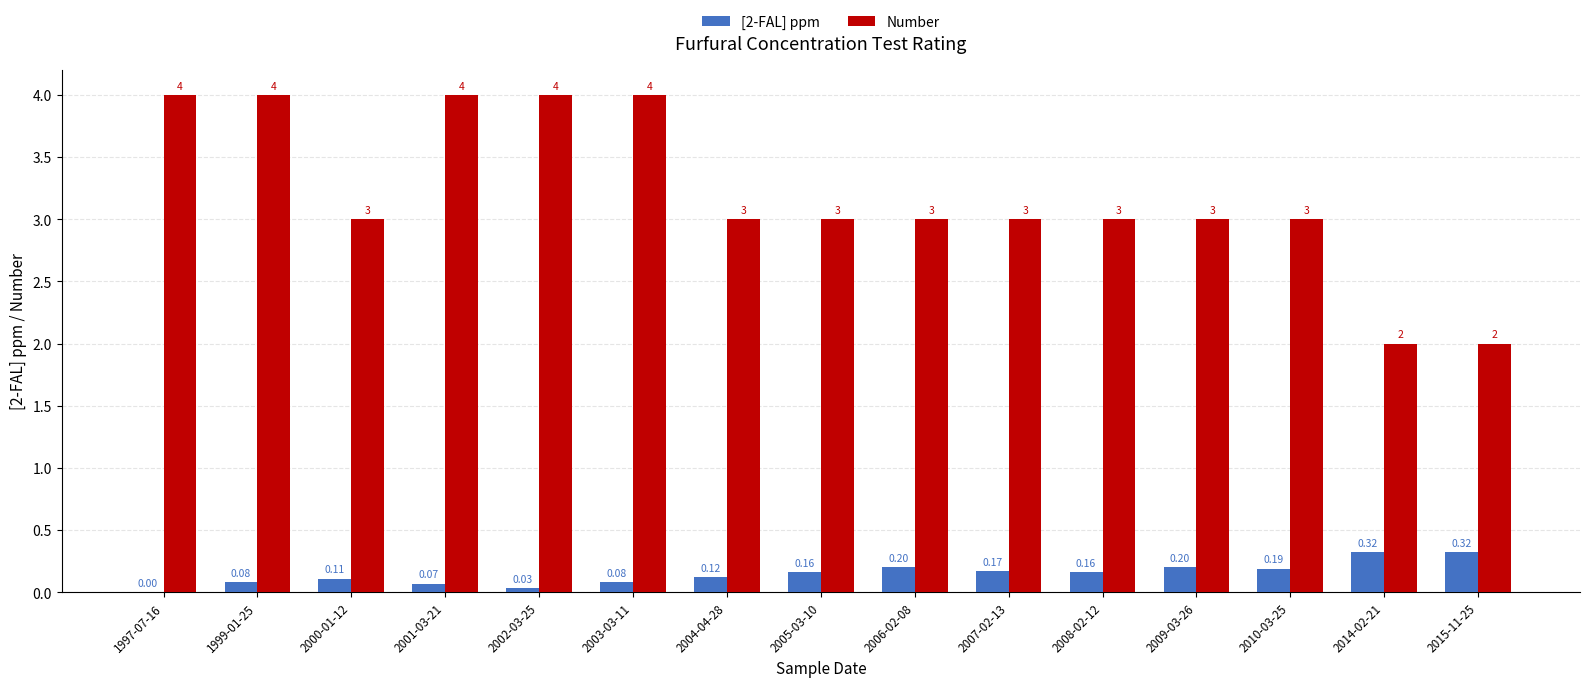

What is the sum of the Number values at 2008-02-12 and 2010-03-25?

6.0